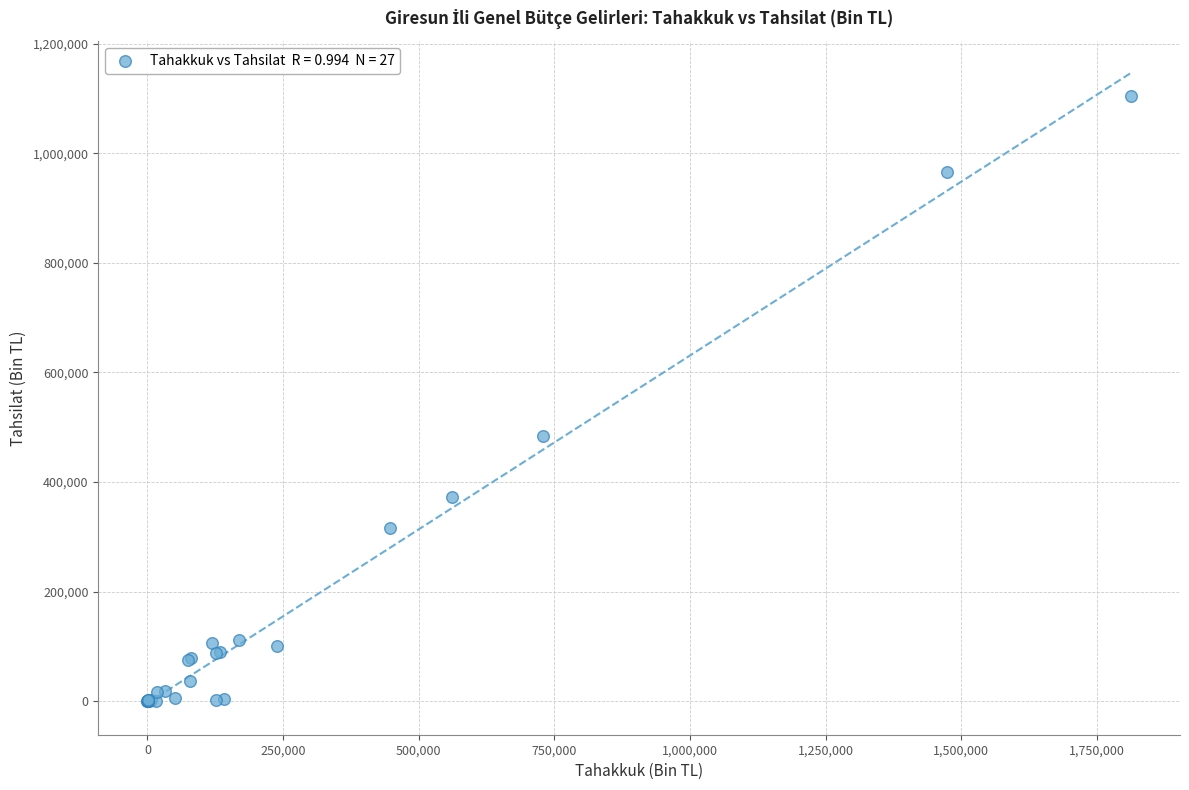

What Y value in the scatter plot is closest to 552069?

484822